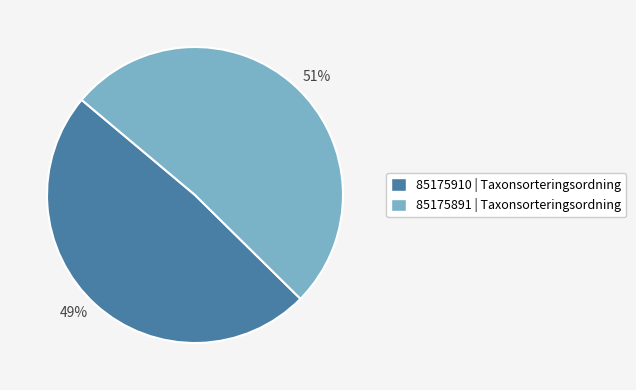

Combined, do 49% and 51% account for over 50%?

Yes